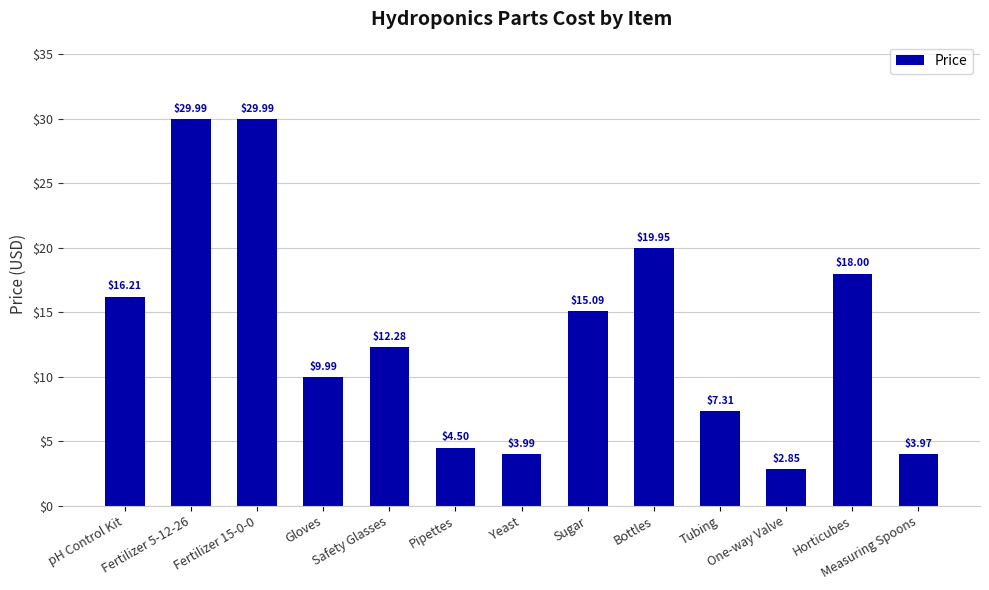

What is the average value?

13.4